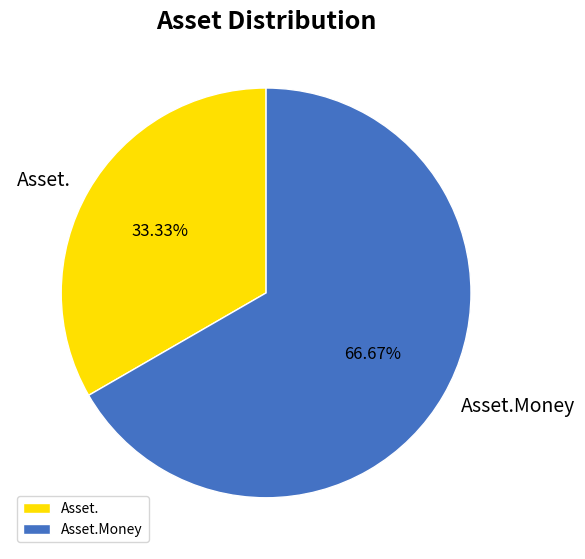

What is the majority slice?

Asset.Money